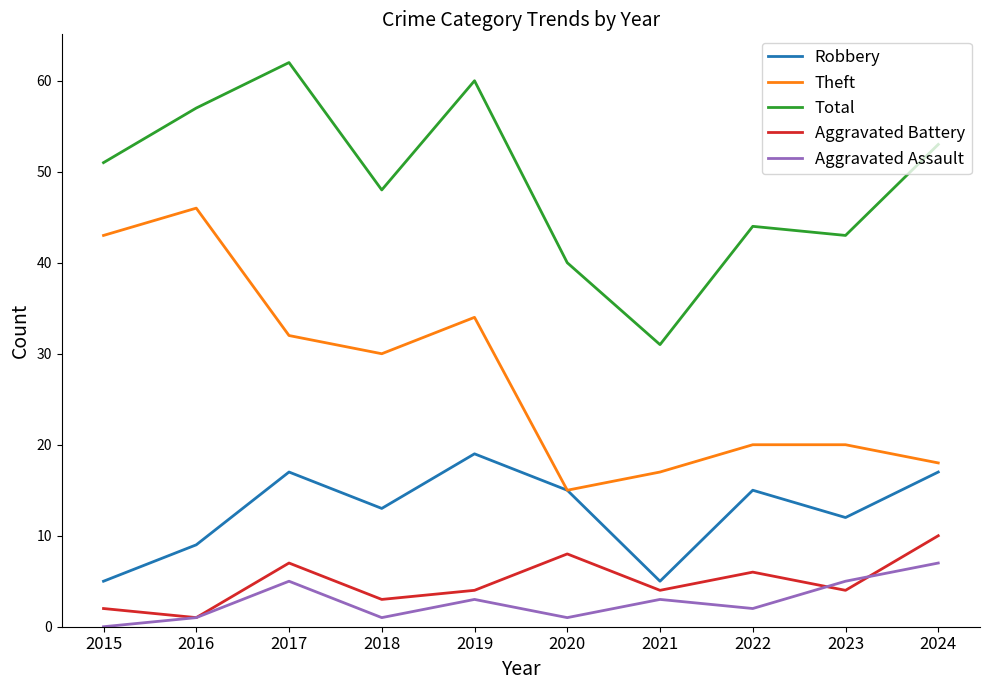

At 2018, list the series in order from largest to smallest.

Total, Theft, Robbery, Aggravated Battery, Aggravated Assault